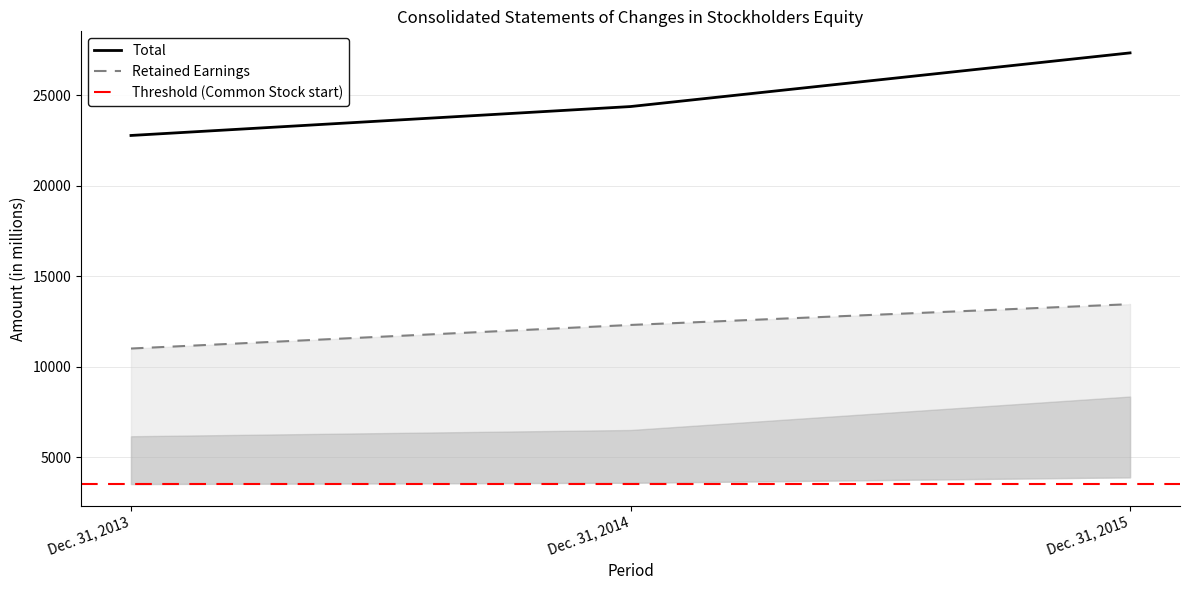

Which series has the widest spread of values?

Total